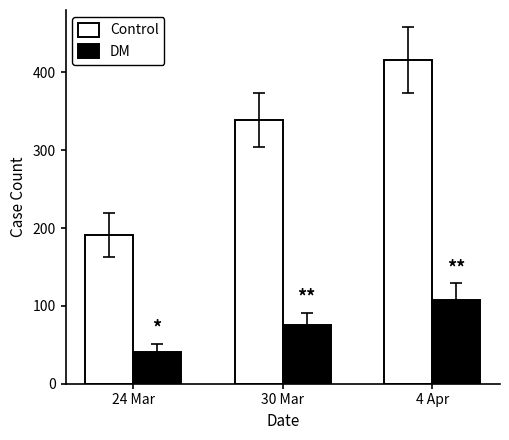

What is the label of the 1st bar from the right?

4 Apr